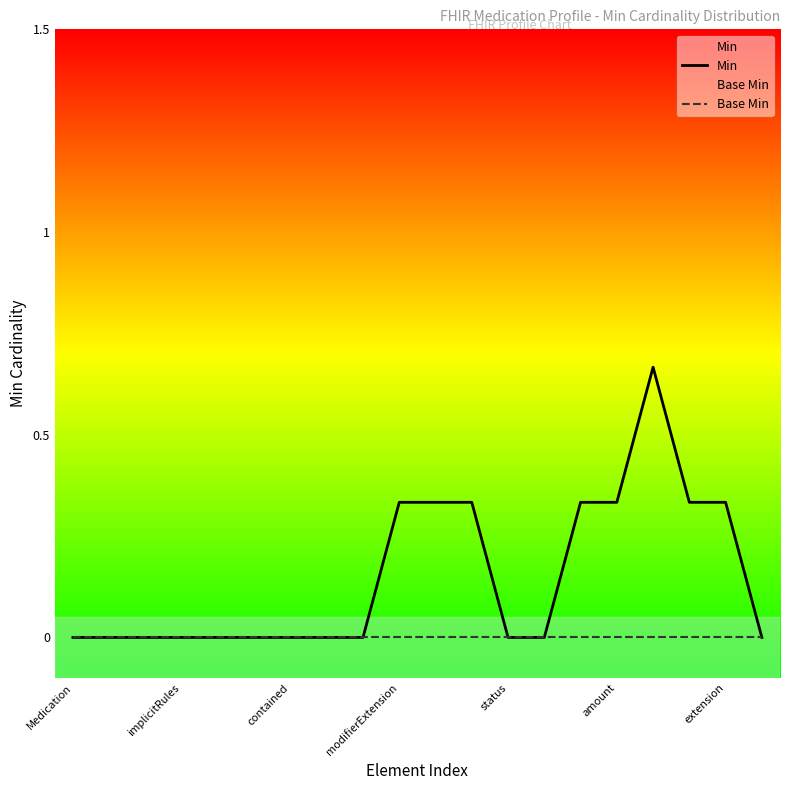

How many values in Min are above zero?

8